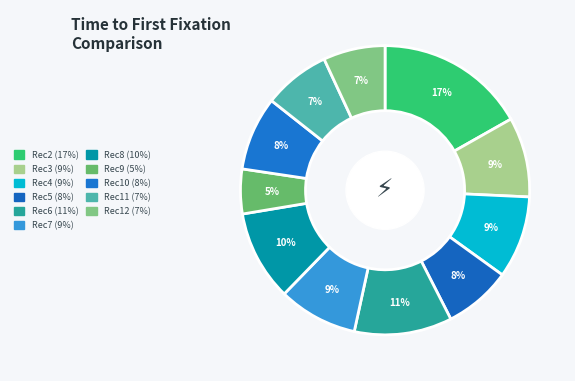

How many slices are in this pie chart?

11